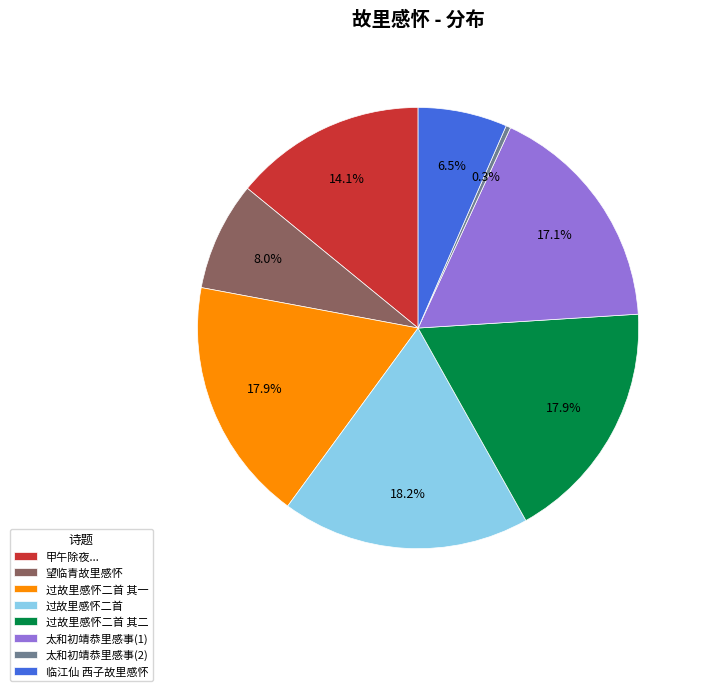

Which has a higher value, 望临青故里感怀 or 太和初靖恭里感事(1)?

太和初靖恭里感事(1)